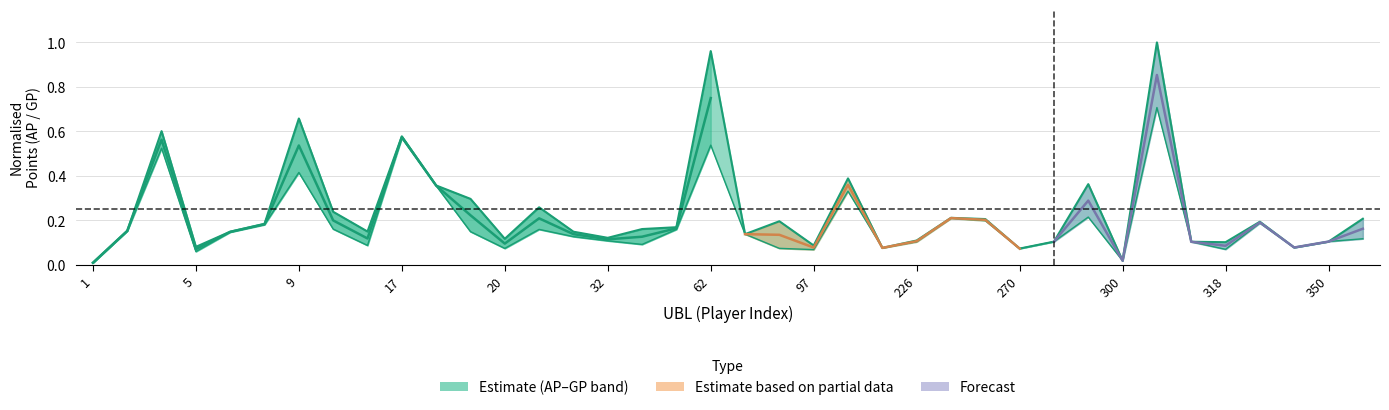

What is the difference between the maximum and second lowest values in the AP series?

0.7